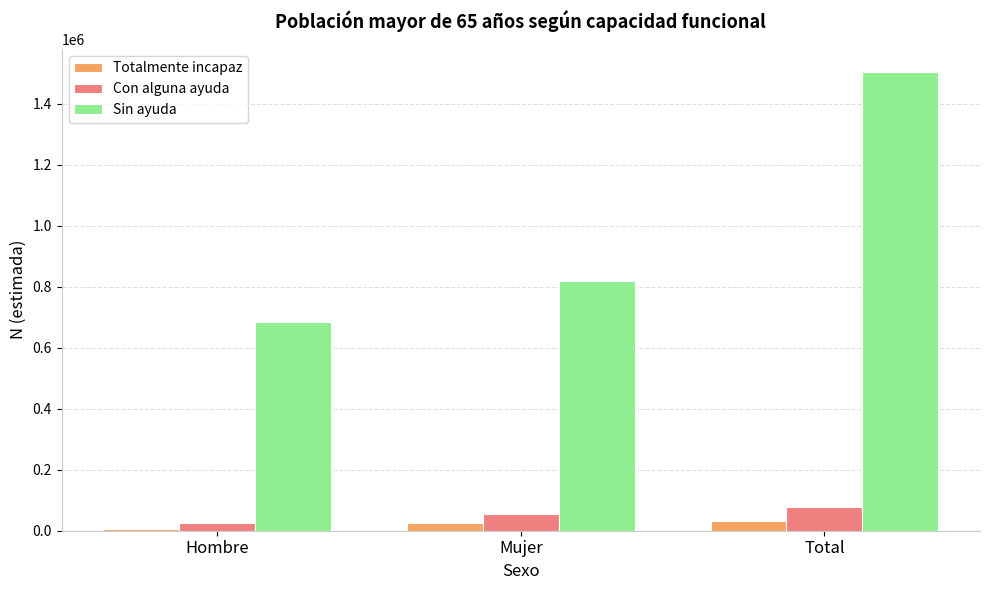

What value does the Totalmente incapaz series have at Total?

32927